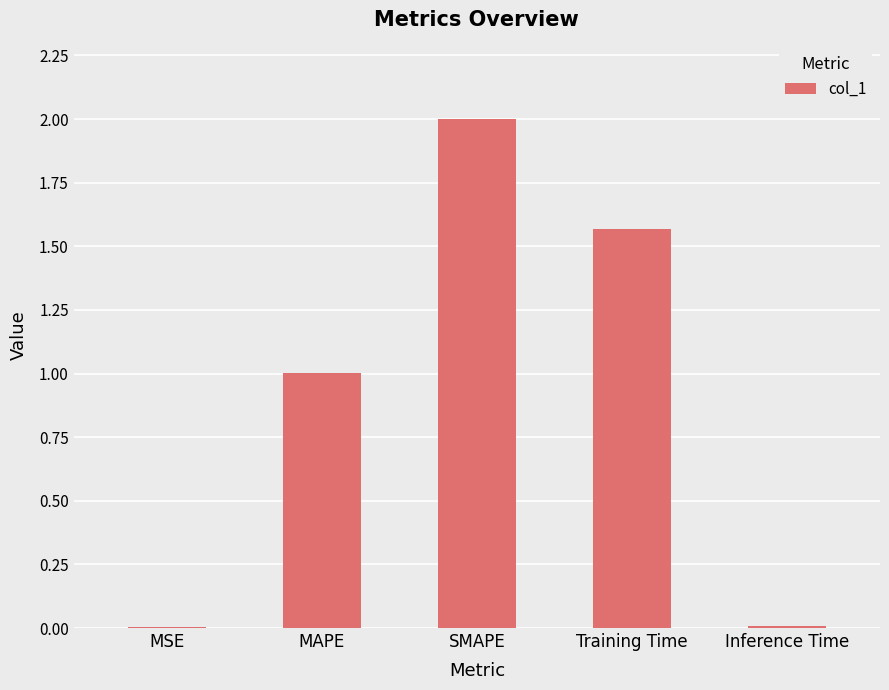

Are the bars horizontal?

No